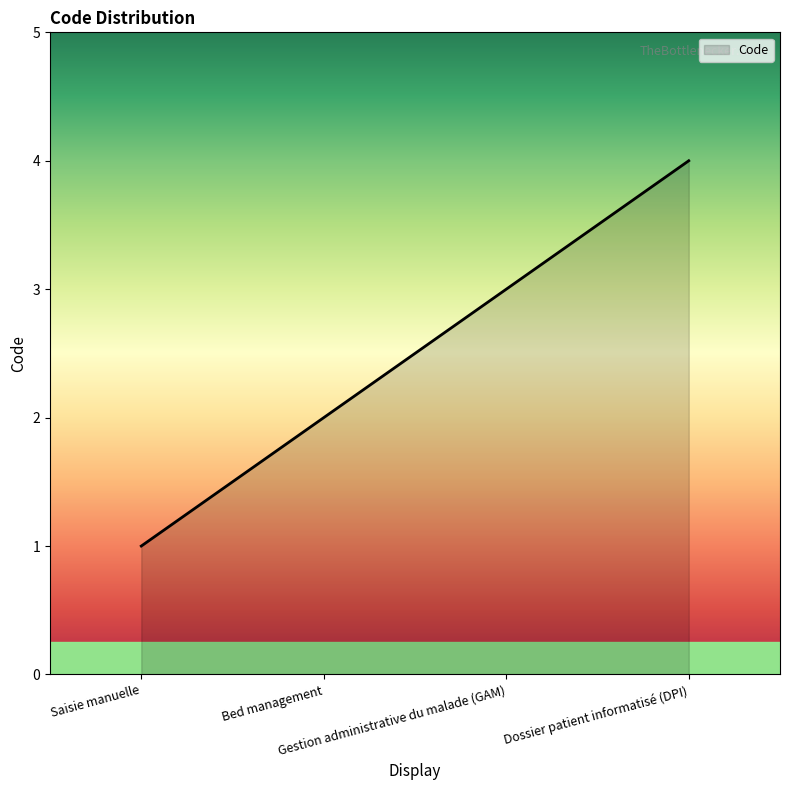

How many lines are shown in the chart?

1